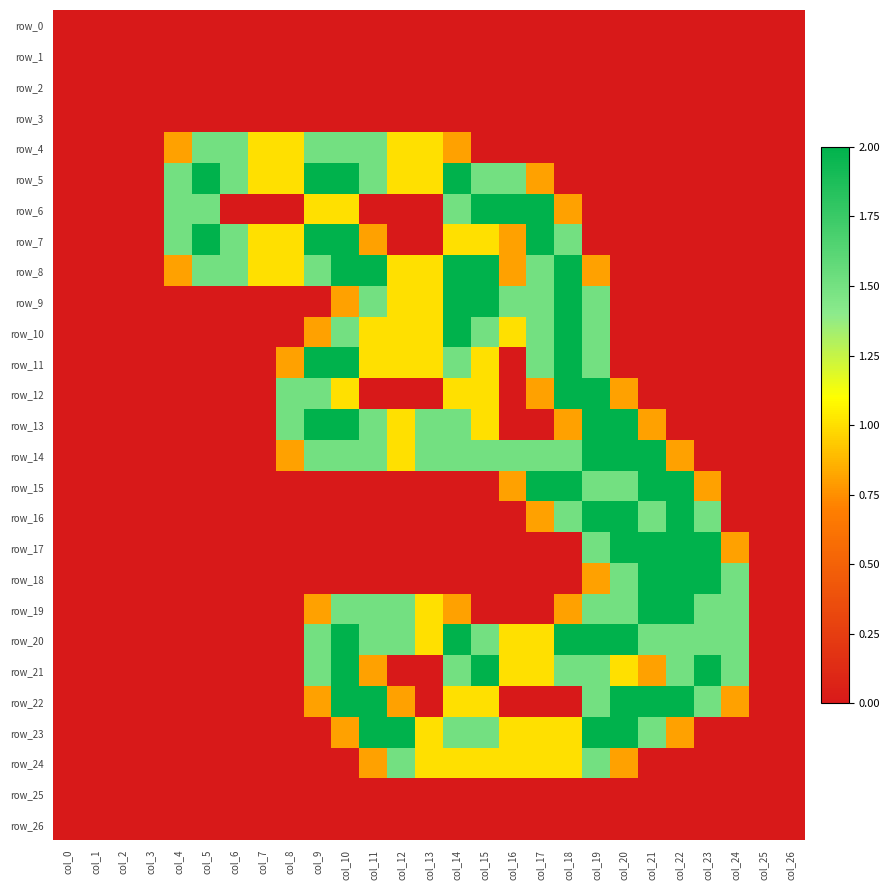

How many positive values does the row_5 series have?

14